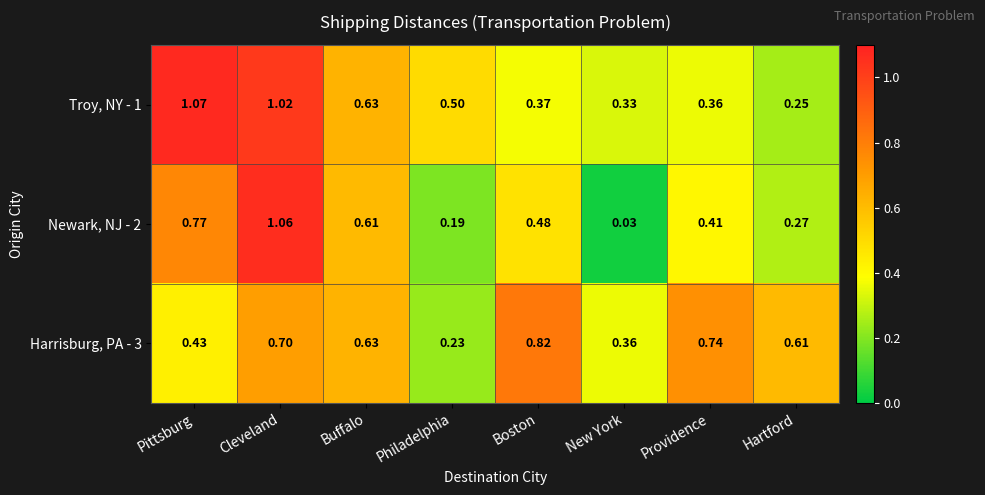

Rank the categories by Newark, NJ - 2 value from lowest to highest.

New York, Philadelphia, Hartford, Providence, Boston, Buffalo, Pittsburg, Cleveland